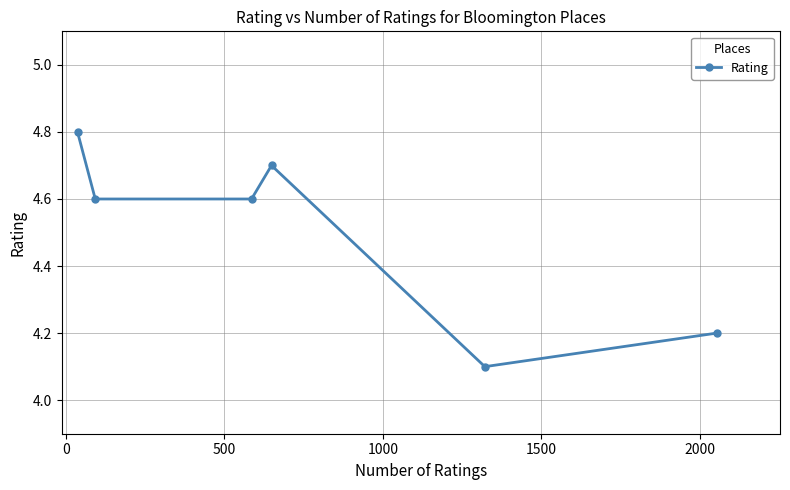

What is the sum of all values?

27.0